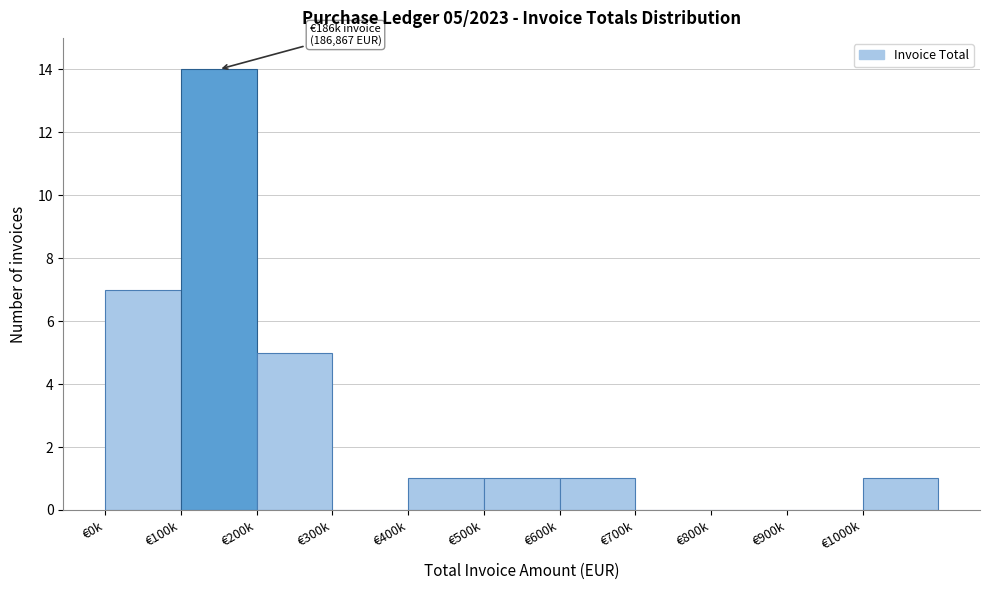

Reading left to right, extract all data points from this chart.

€0k=7	€100k=14	€200k=5	€300k=0	€400k=1	€500k=1	€600k=1	€700k=0	€800k=0	€900k=0	€1000k=1